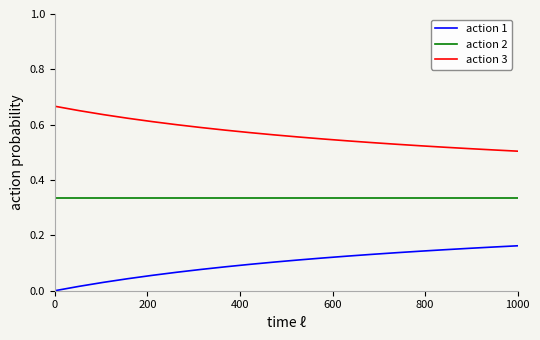

Rank the series by their maximum value, from highest to lowest.

action 3, action 2, action 1